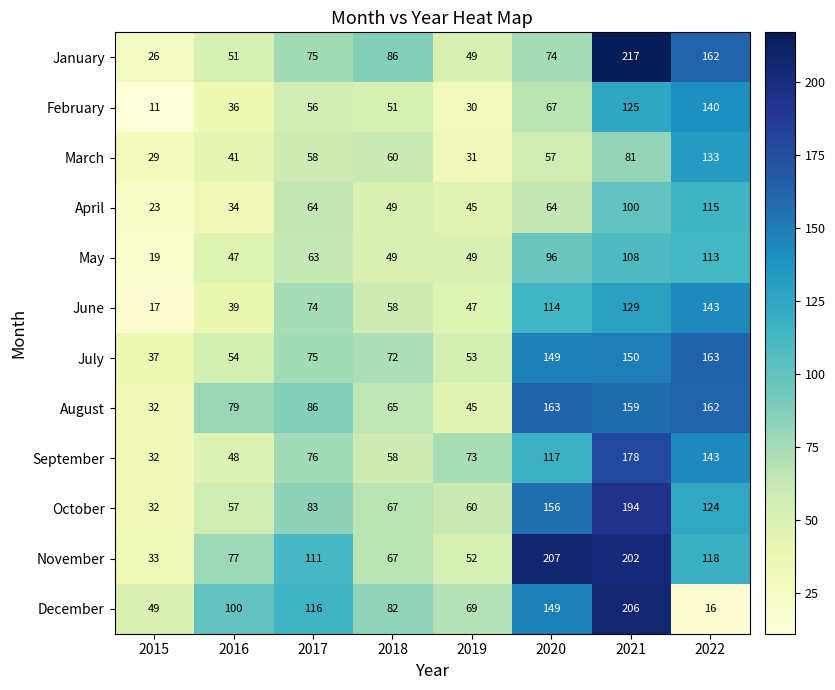

Is it true that October equals 96 at 2020?

False